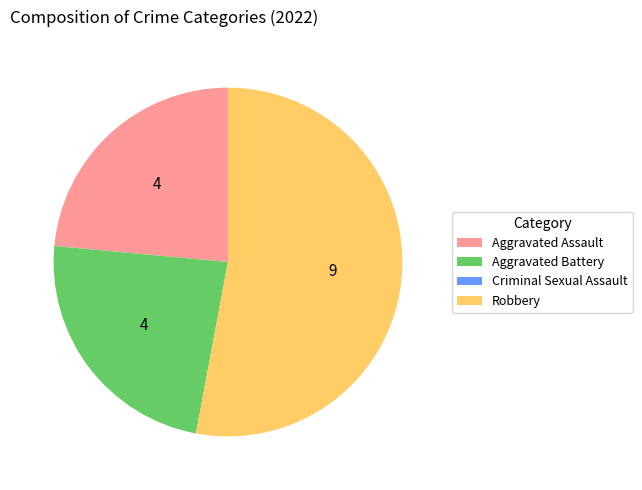

Do Robbery and Aggravated Assault together represent more than half of the pie?

Yes